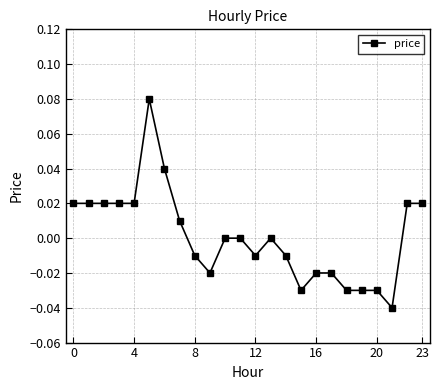

What is the label of the 15th point from the right?

9